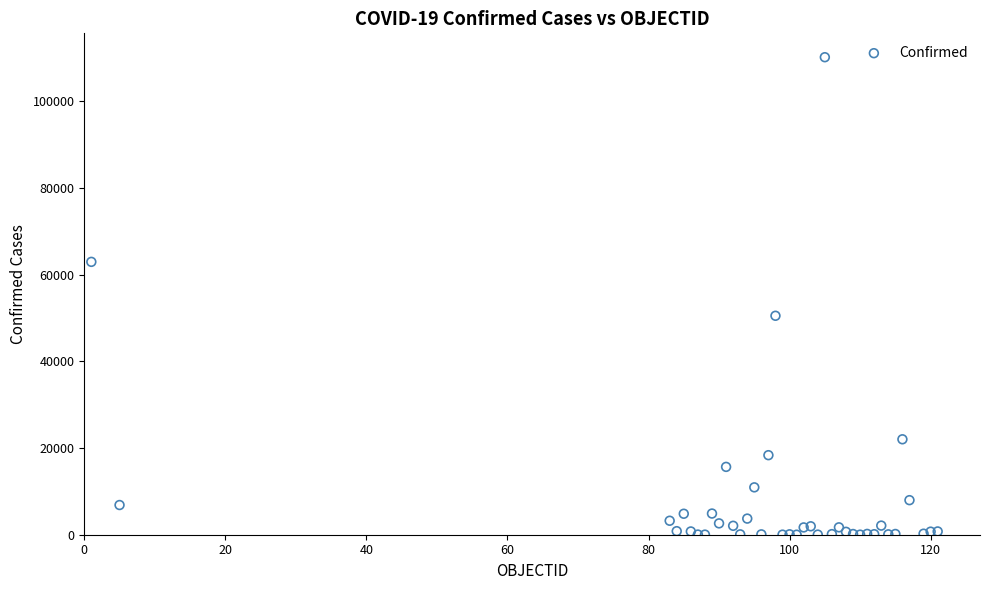

What Y value in the scatter plot is closest to 55081?

50509